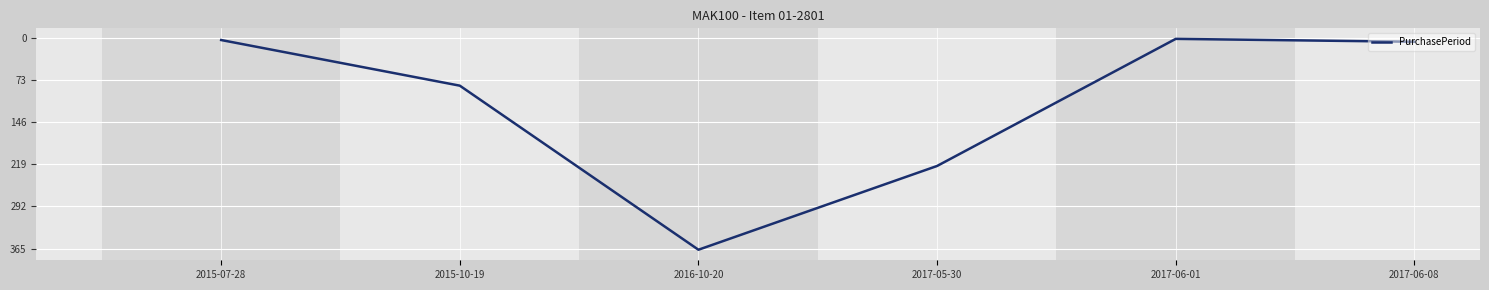

The chart shows a value of 129 at 2015-10-19. True or false?

False